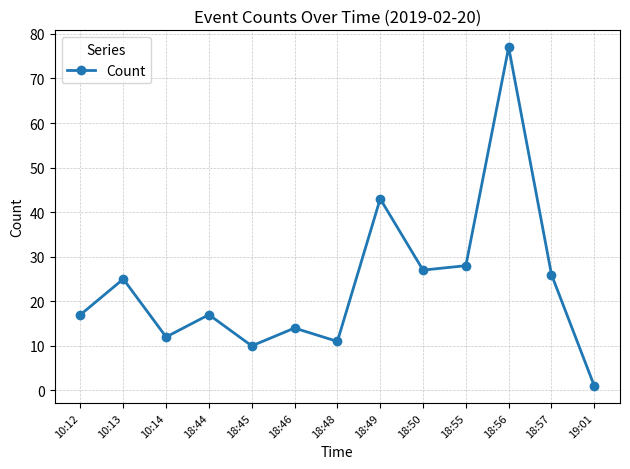

Count the number of data series in this chart.

1